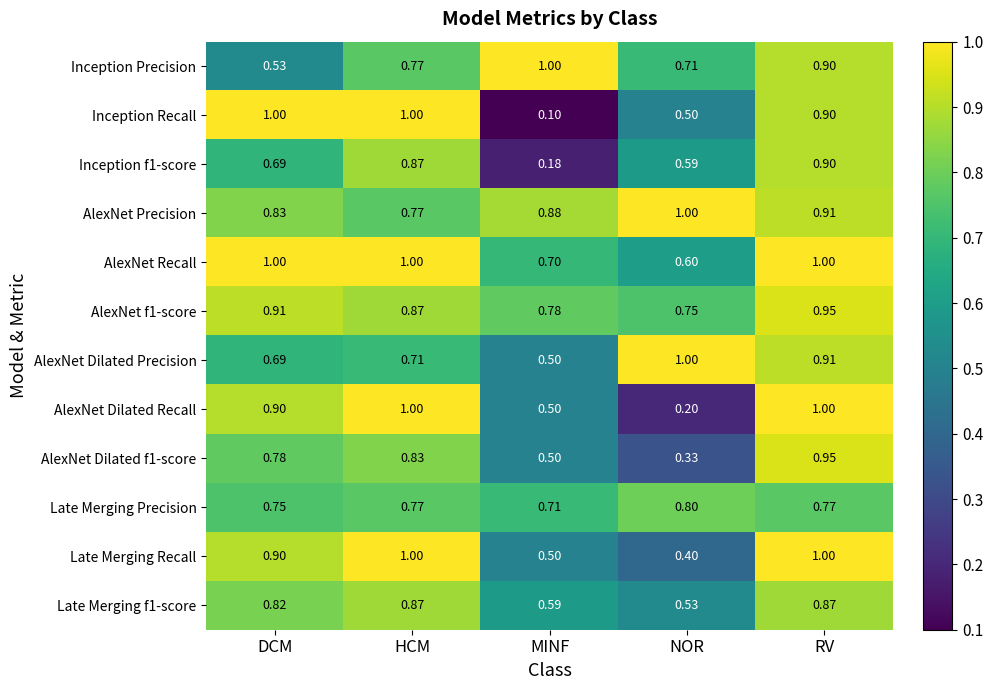

Between HCM and NOR, which series saw the biggest shift?

AlexNet Dilated Recall